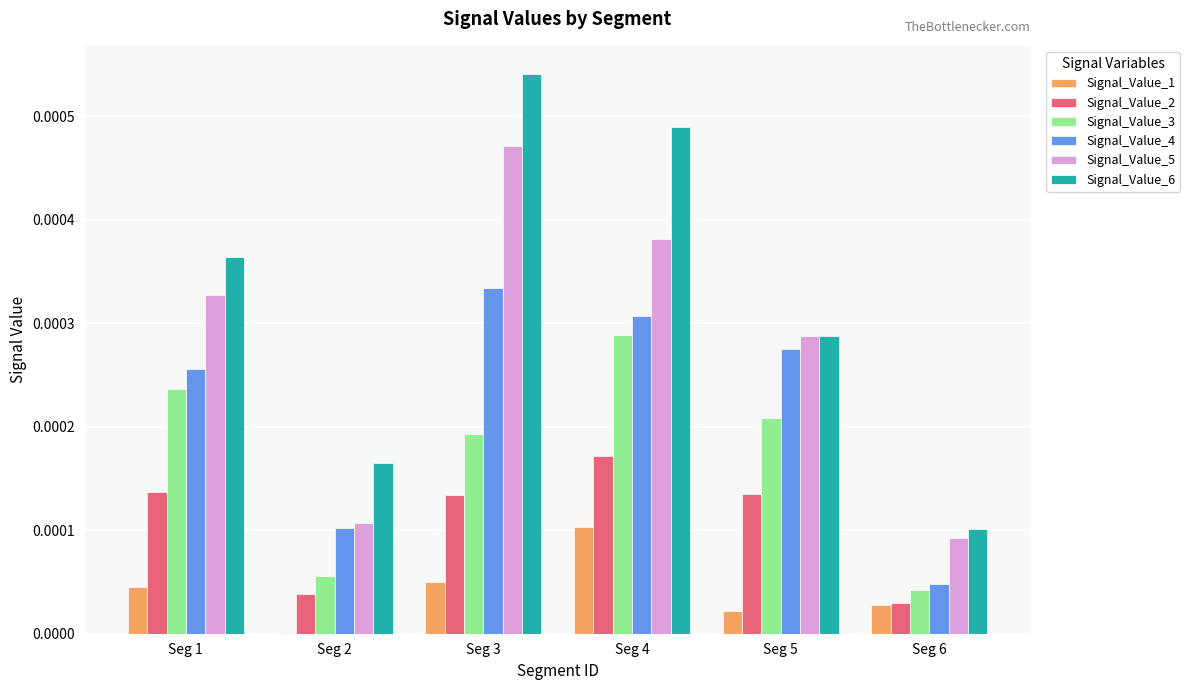

Is it true that Signal_Value_6 equals 0.0 at Seg 3?

True